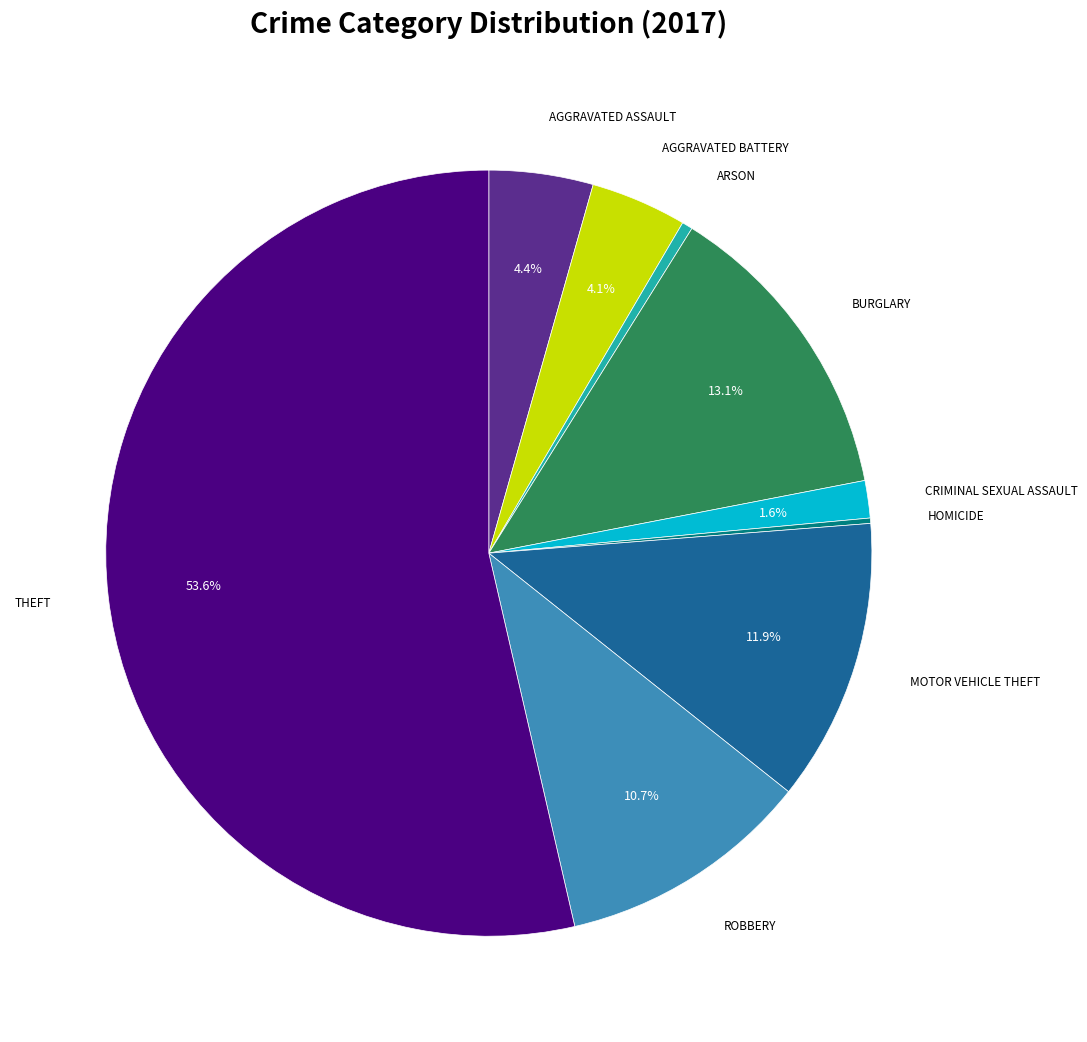

Is there a majority slice in this chart?

Yes